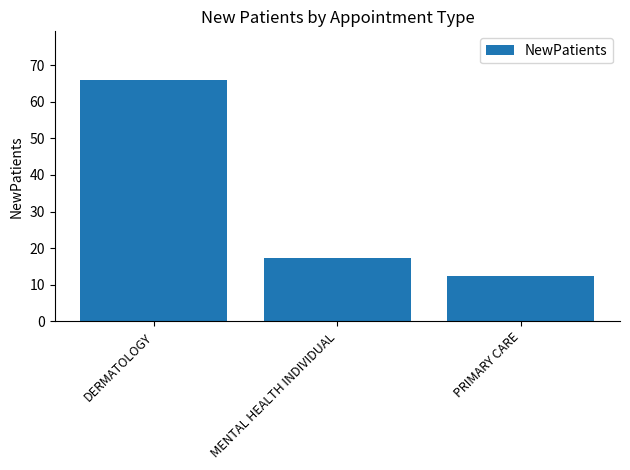

Does the chart contain stacked bars?

No